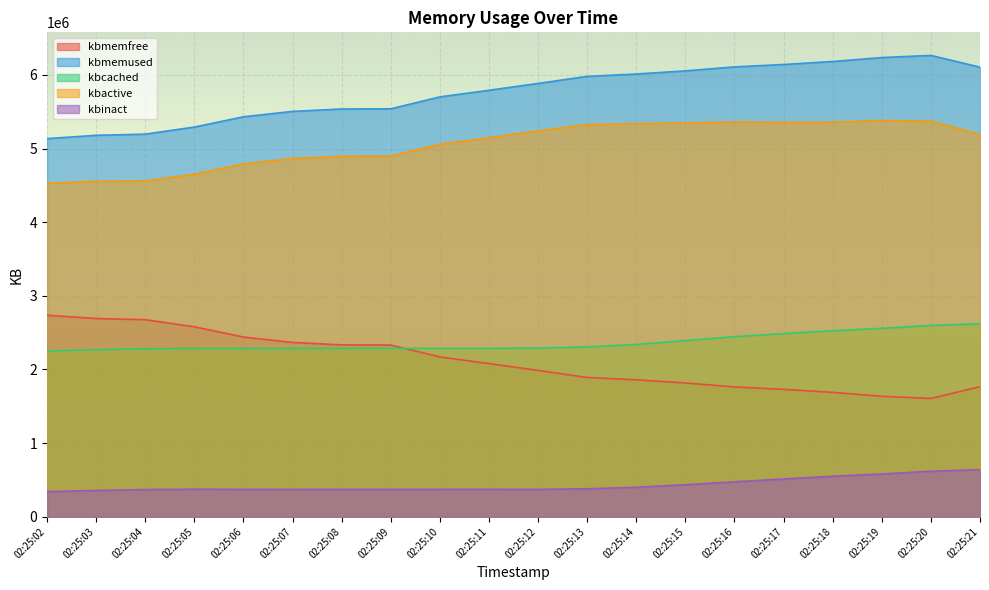

What is the highest value of the kbcached series?

2619852